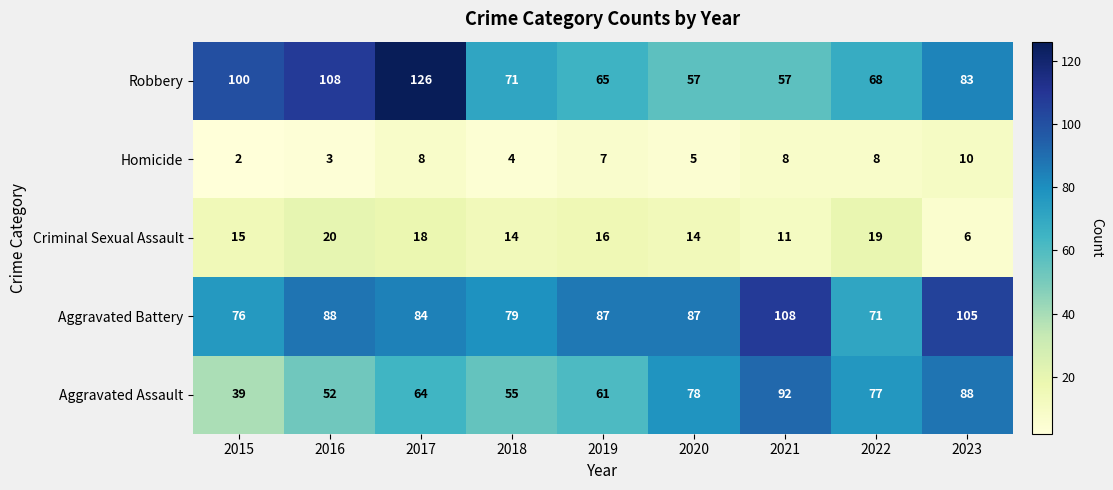

The Robbery series shows 22 at 2015. True or false?

False